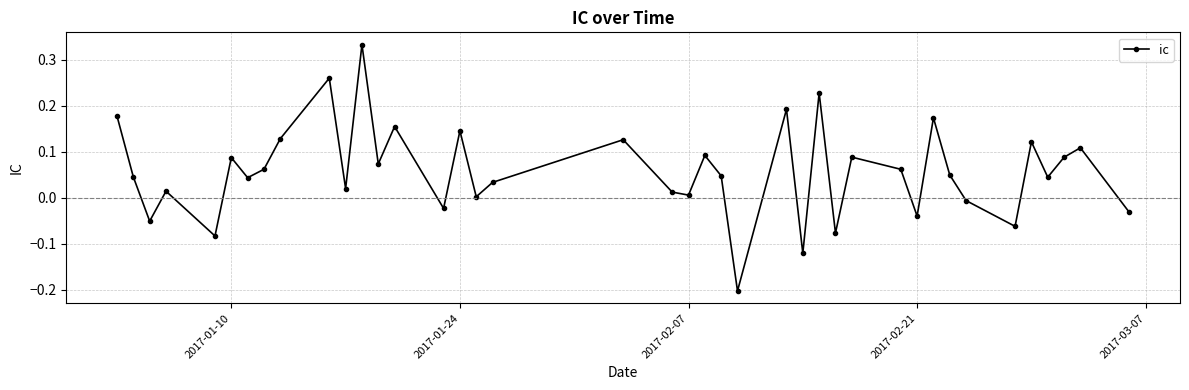

What is the smallest value displayed?

-0.2